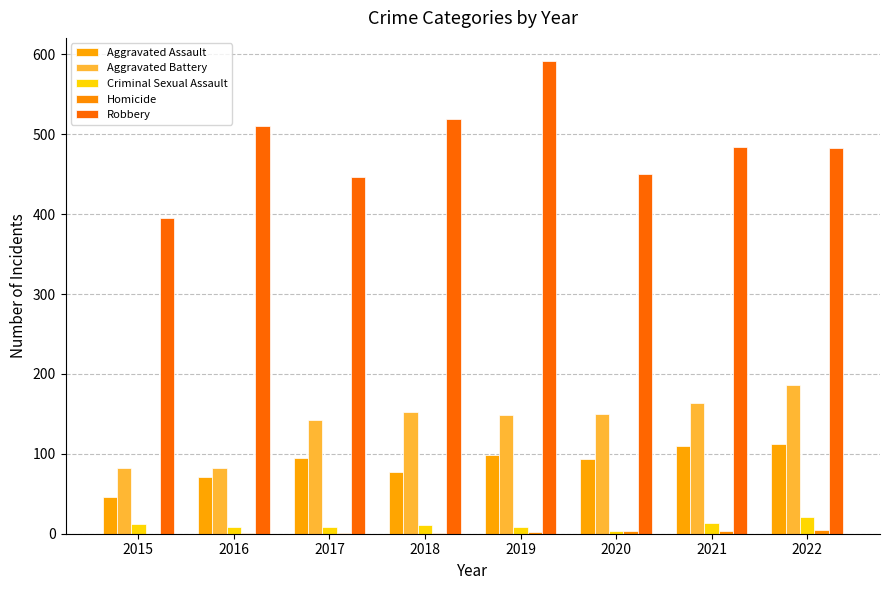

The value of Aggravated Battery at 2020 is 150. True or false?

True